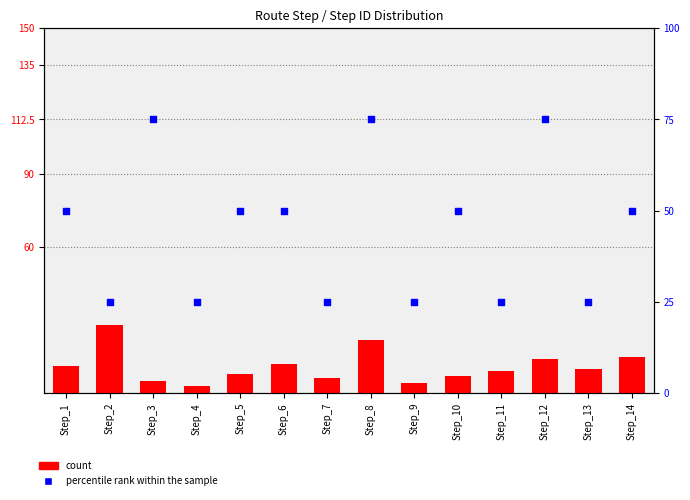

Which series has the largest total across all categories?

percentile rank within the sample